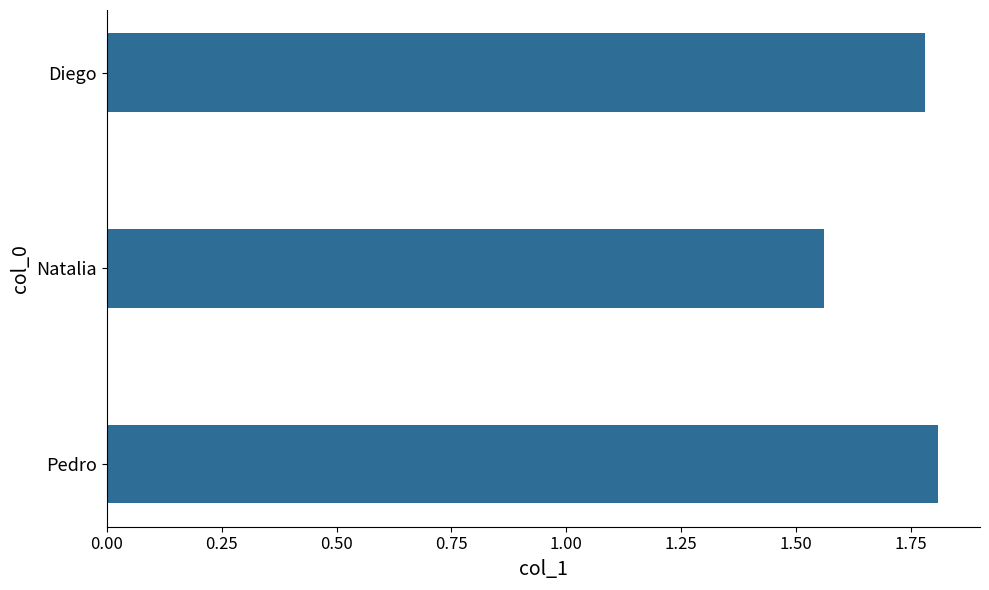

How many series are shown in this chart?

1